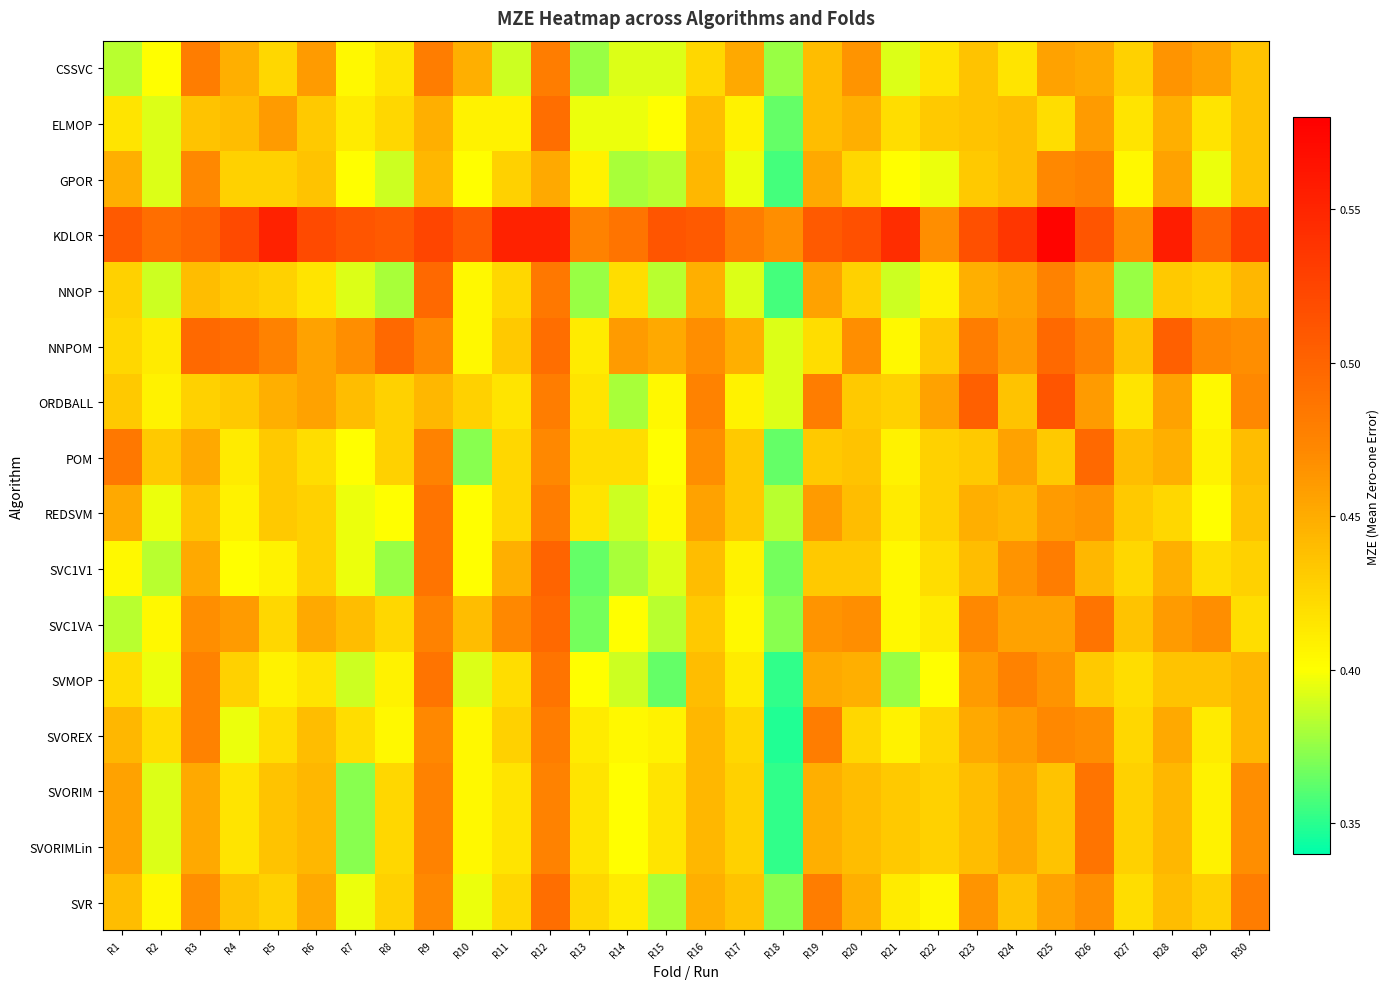

List the series in order of their peak value, highest first.

KDLOR, ORDBALL, NNPOM, SVC1V1, NNOP, POM, SVC1VA, ELMOP, SVR, REDSVM, SVMOP, SVORIM, SVORIMLin, CSSVC, SVOREX, GPOR